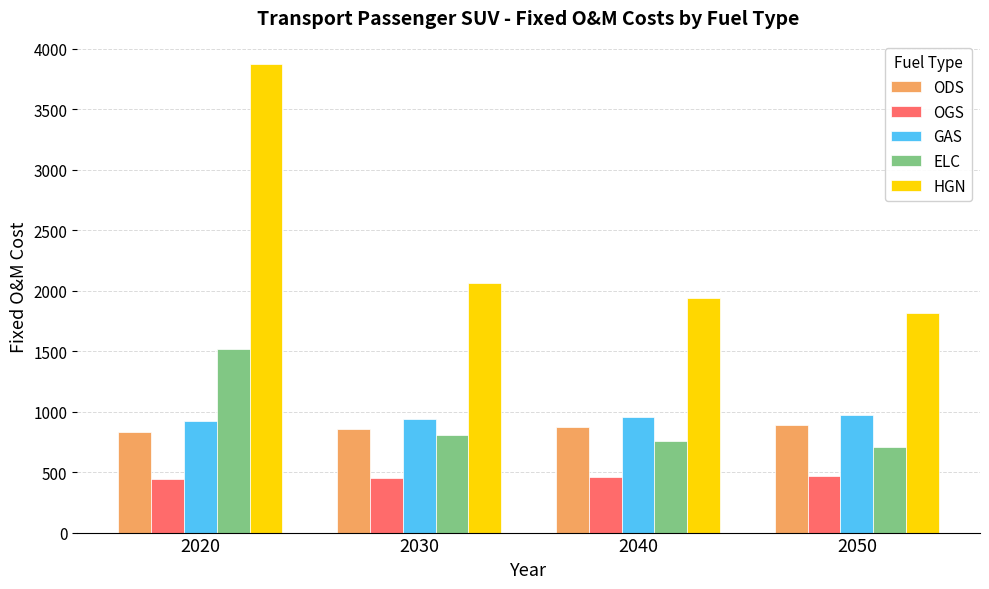

Which series changed the most between 2020 and 2050?

HGN